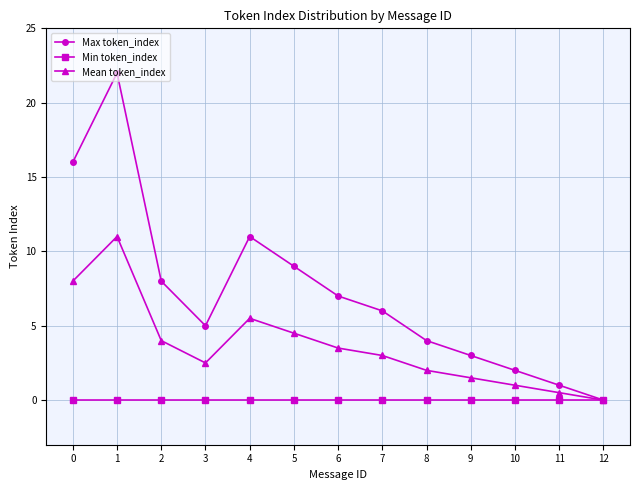

Which series has the largest range (max minus min)?

Max token_index